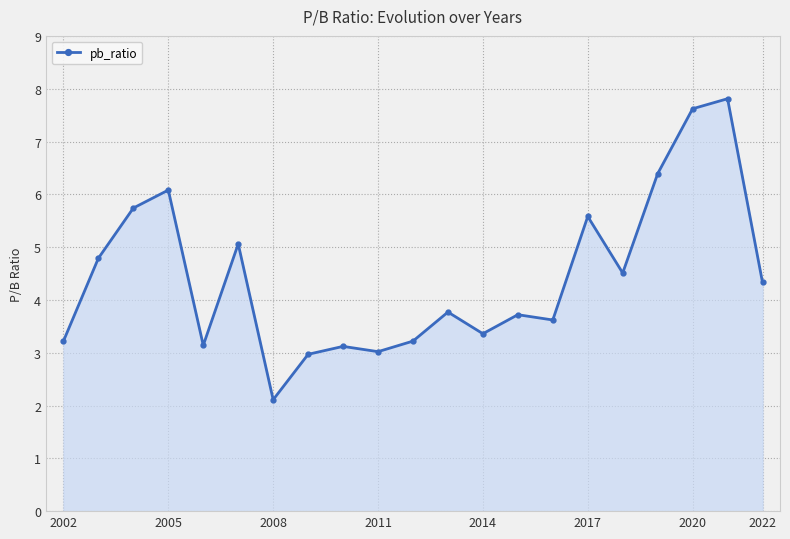

What is the difference between the second highest and minimum values?

5.5